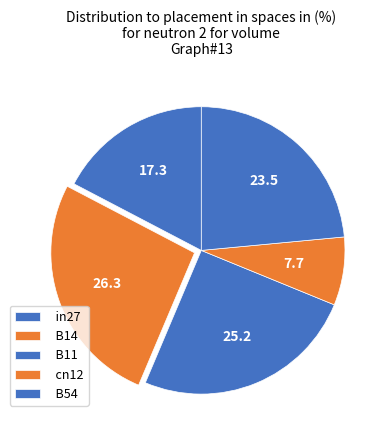

How many segments does this pie chart have?

5